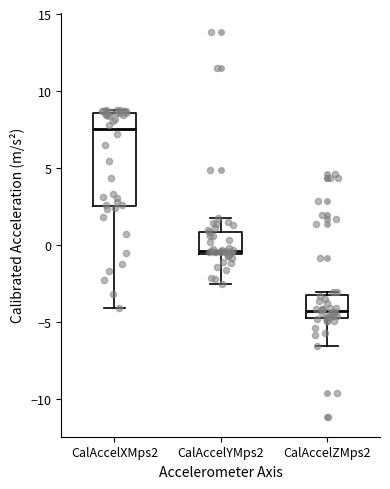

Where is the upper edge of the box for CalAccelXMps2 on the y-axis? The values are not printed on the chart, so give them approximately, as read against the axis.

8.5